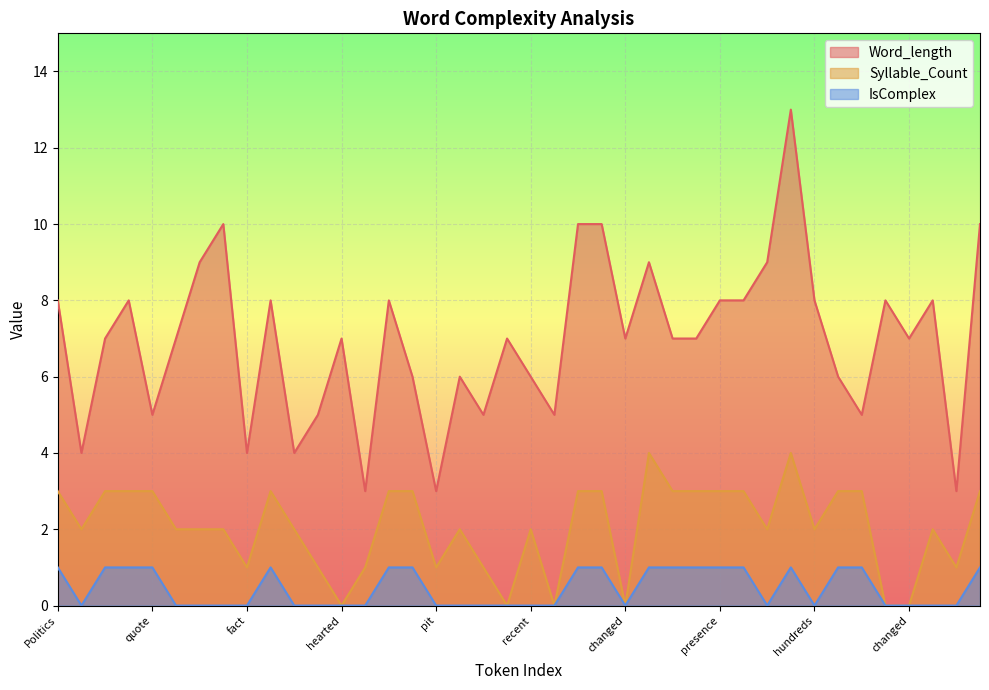

How many lines are shown in the chart?

3